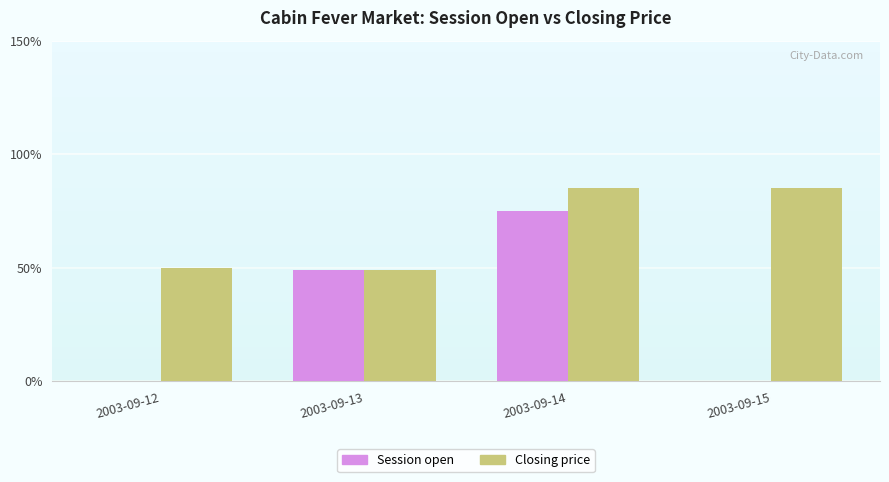

Rank the series by their maximum value, from lowest to highest.

session open, closing price